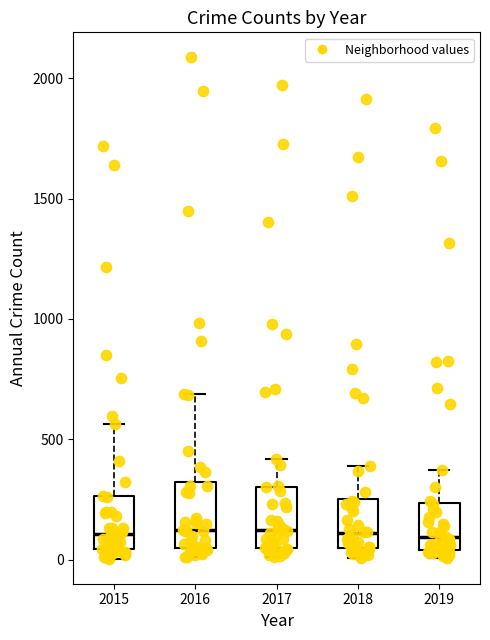

Where is the upper edge of the box at x = 2017 on the y-axis? The values are not printed on the chart, so give them approximately, as read against the axis.

300